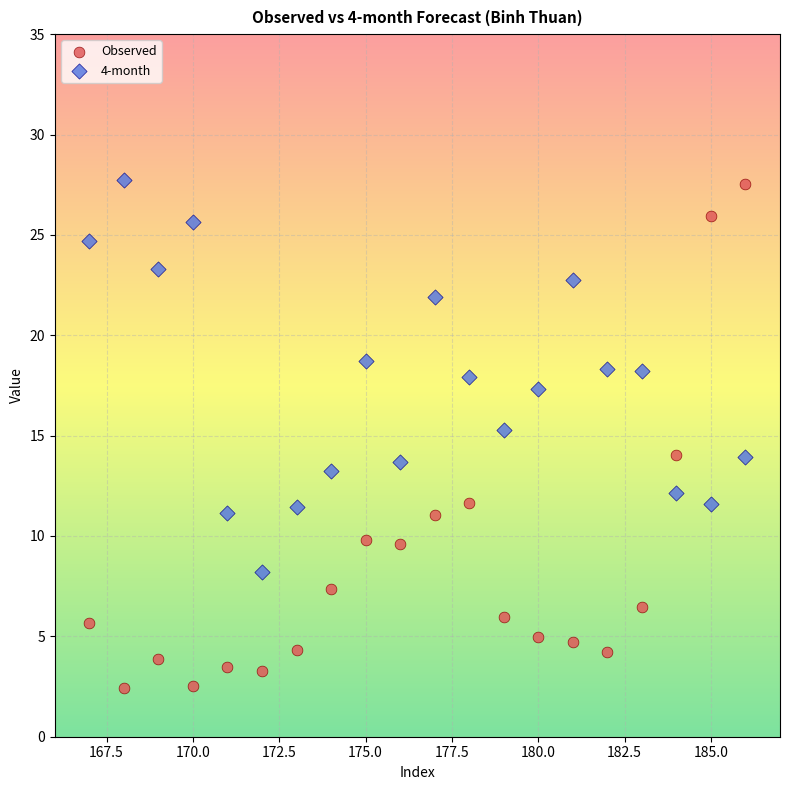

What is the X range (max minus min) for the scatter plot?

19.0